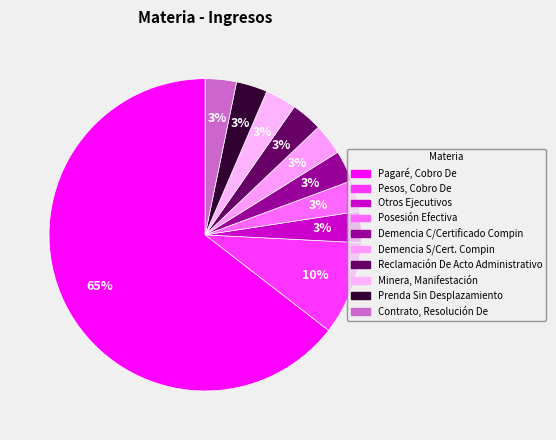

The Reclamación De Acto Administrativo slice represents 1% of the pie. True or false?

False